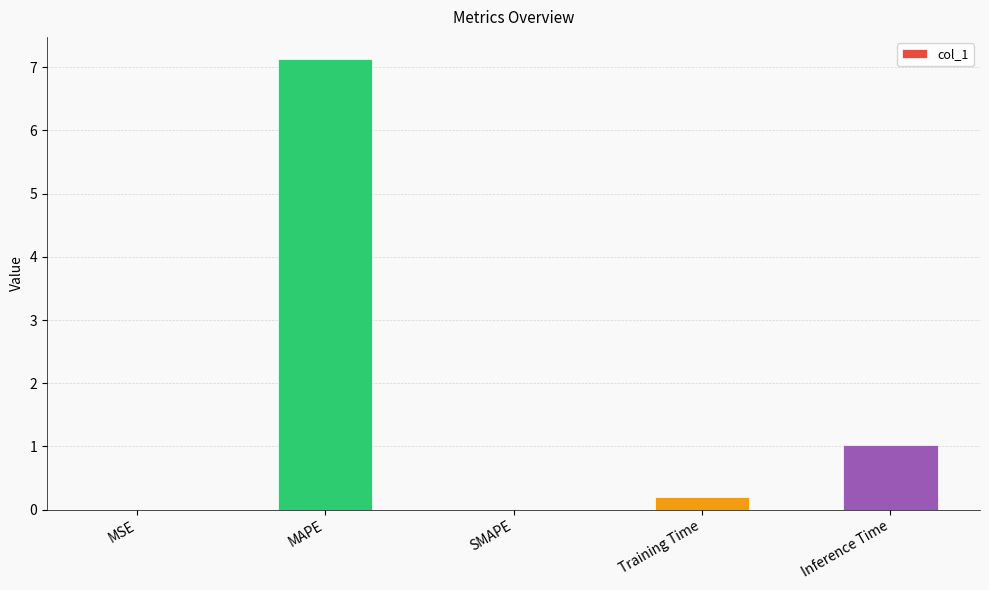

What is the change in value from MAPE to Training Time?

-6.9